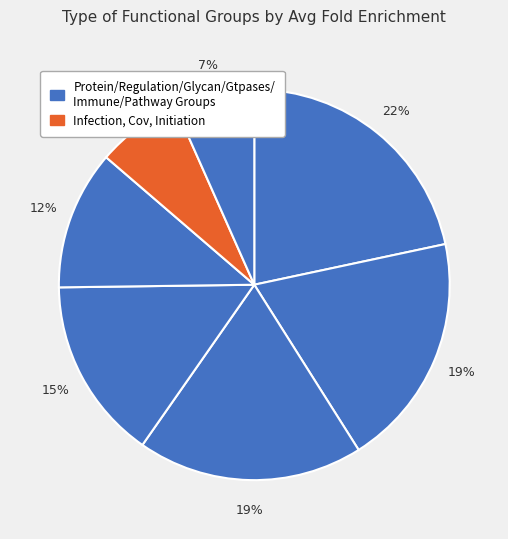

How many segments does this pie chart have?

7